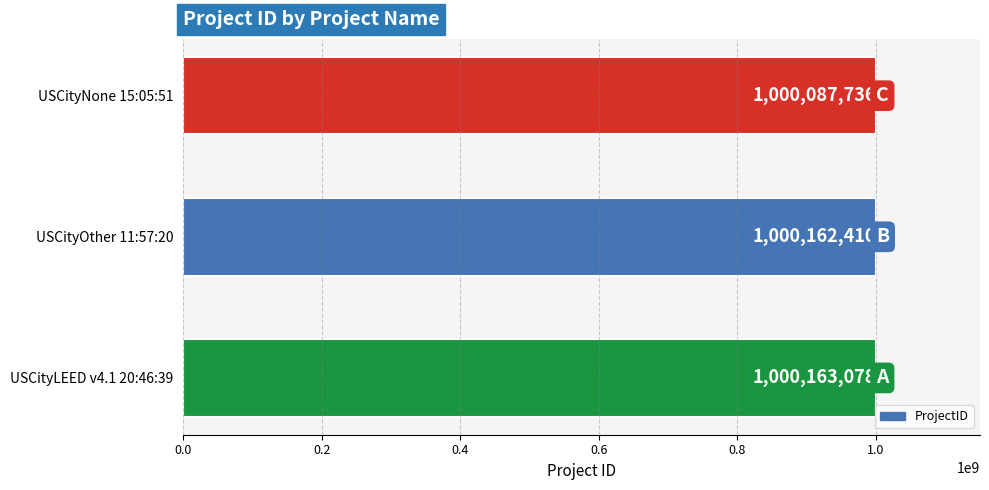

True or false: the data shows 1000163078 at USCityLEED v4.1 20:46:39.

True